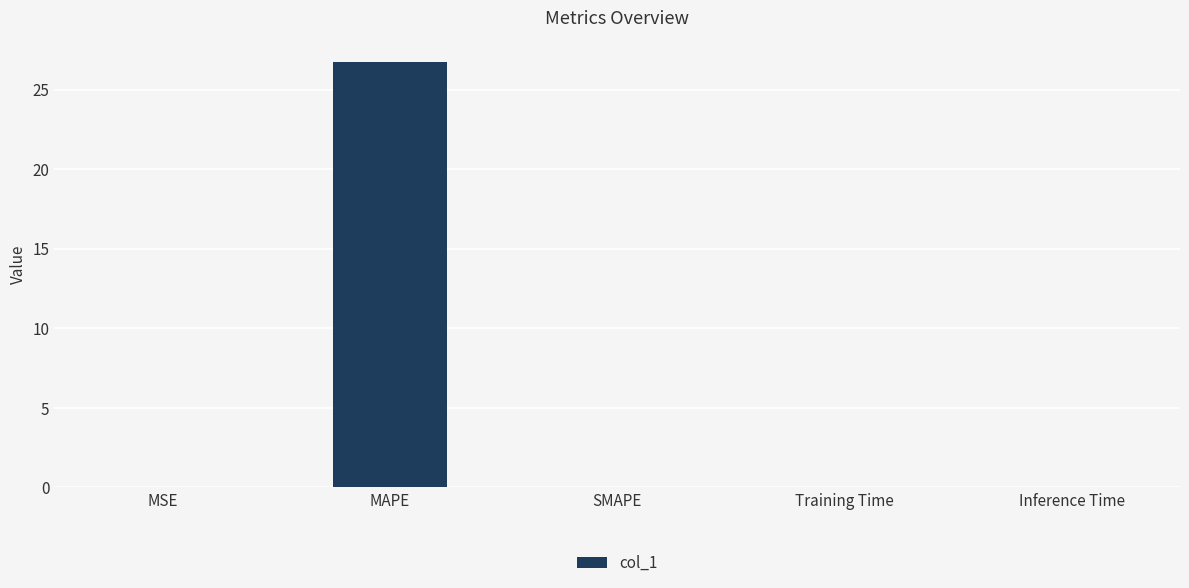

How many distinct data groups are displayed?

1